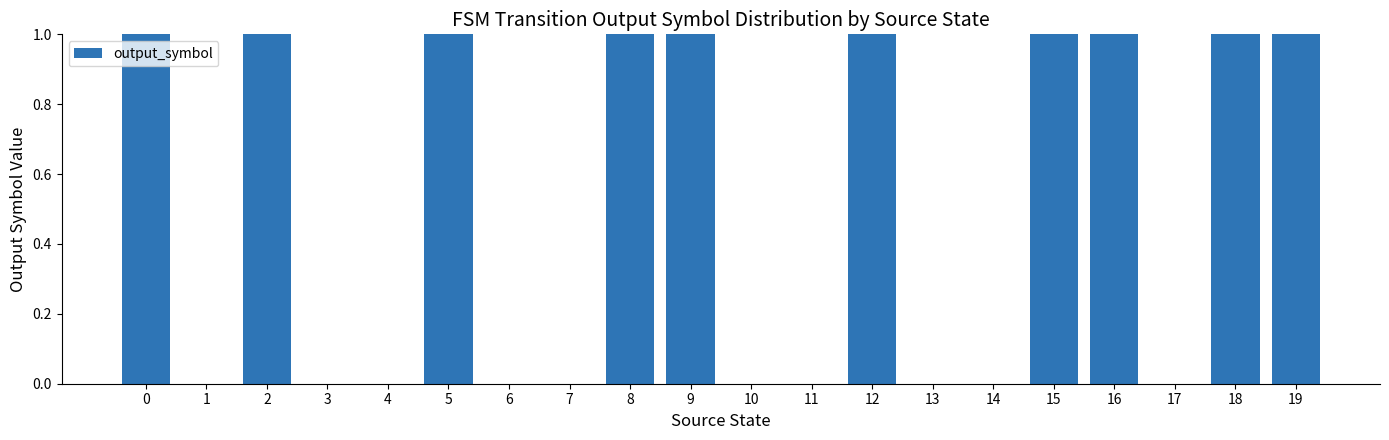

The chart shows a value of 1 at 11. True or false?

False